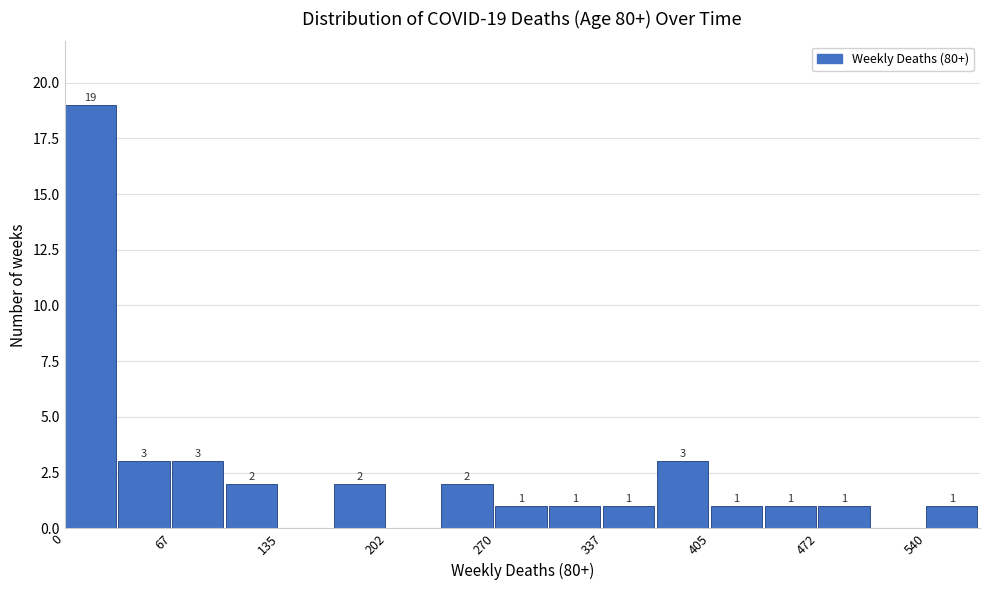

Read against the x-axis, roughly where is the centre of the tallest bar?

20